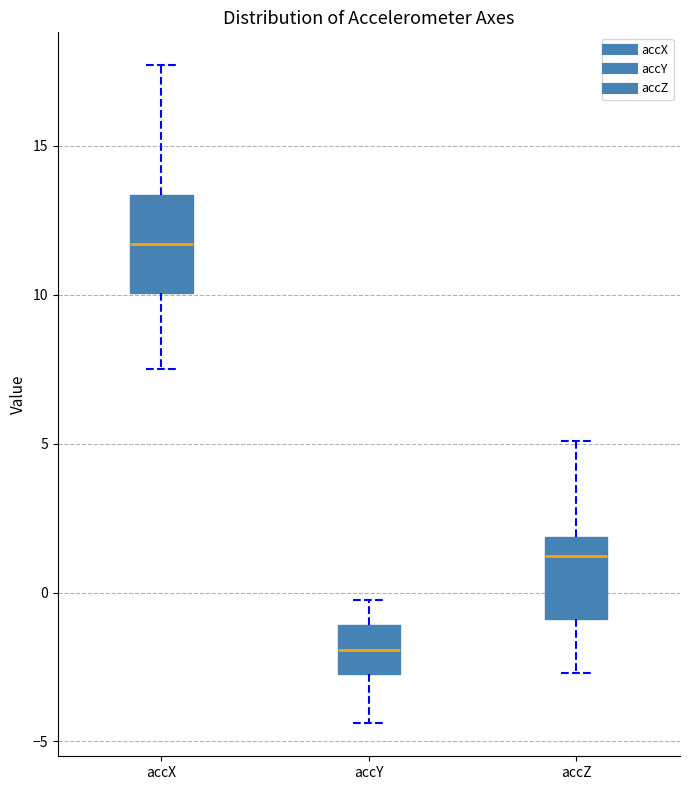

Reading left to right, transcribe this box plot: for each box, give where its median line is, the range the box spans, and where its two whiskers end, as read against the y-axis. The values are not printed on the chart, so give them approximately, as read against the axis.

accX: median 11.5, box 10.0 to 13.5, whiskers 7.5 to 17.5
accY: median -2.0, box -2.5 to -1.0, whiskers -4.5 to -0.5
accZ: median 1.0, box -1.0 to 2.0, whiskers -2.5 to 5.0